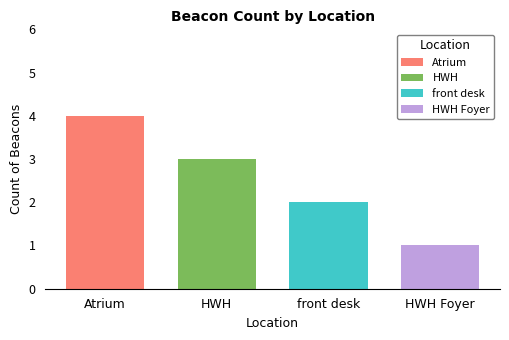

List the series in order of their peak value, lowest first.

HWH Foyer, front desk, HWH, Atrium